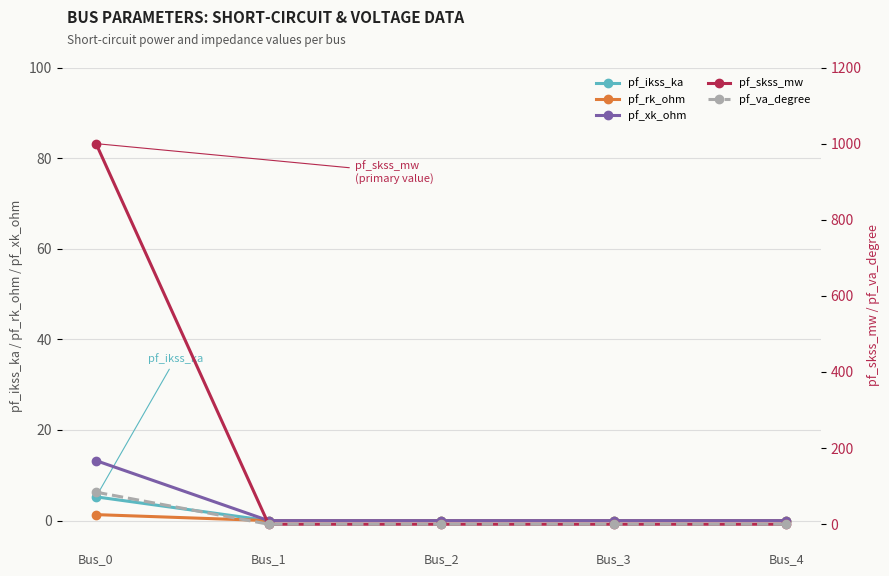

The pf_skss_mw series shows -493.5 at Bus_3. True or false?

False